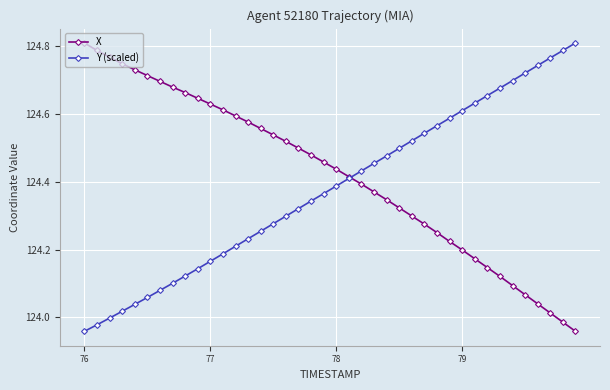

Which series has the largest total across all categories?

X